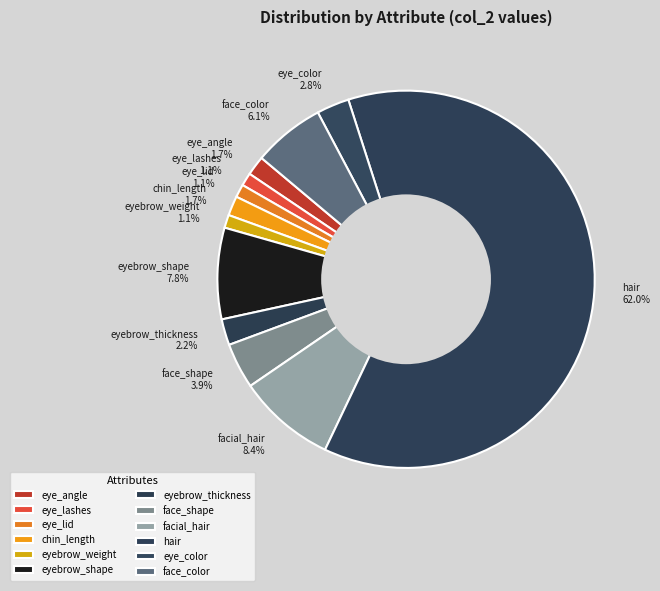

Count the number of slices in the pie.

12